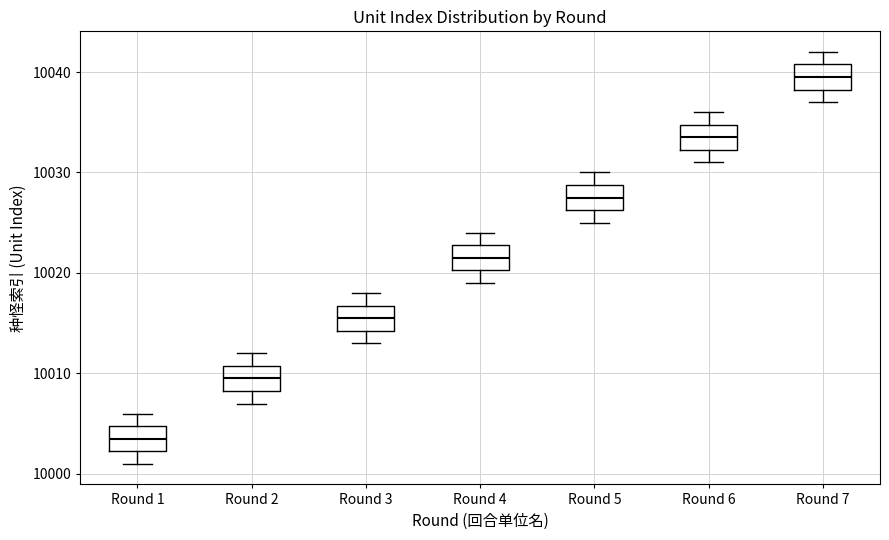

Where does the upper whisker of the box for Round 4 end on the y-axis? The values are not printed on the chart, so give them approximately, as read against the axis.

10024